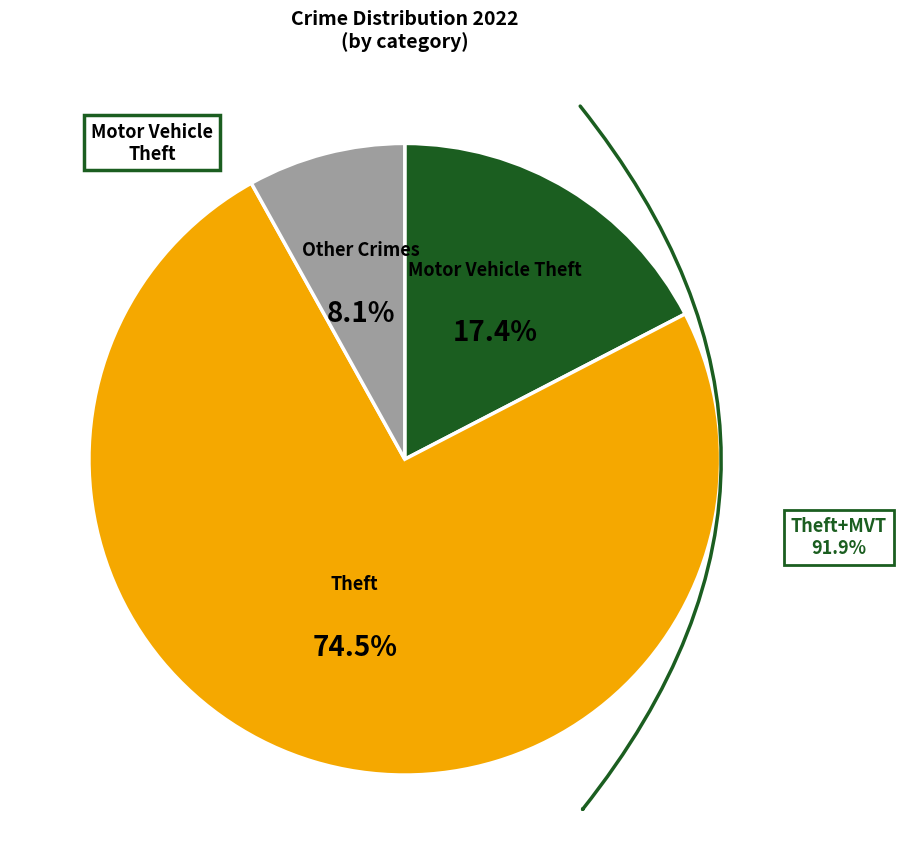

What percentage do Theft and Motor Vehicle Theft together represent?

91.9%